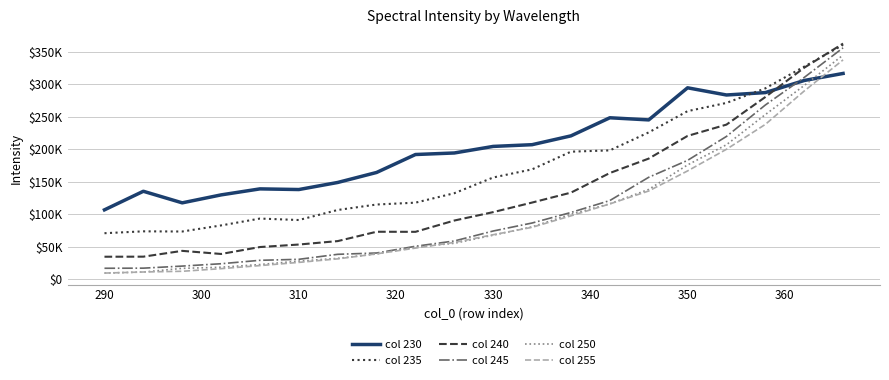

True or false: col 245 has more than 1 points higher than both neighbors.

False